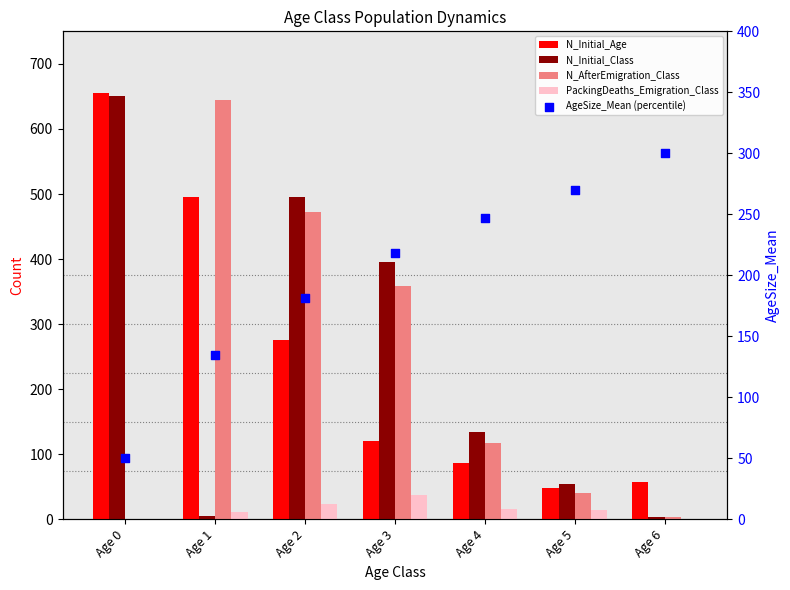

What are all the series names shown in the legend?

N_Initial_Age, N_Initial_Class, N_AfterEmigration_Class, PackingDeaths_Emigration_Class, AgeSize_Mean (percentile)